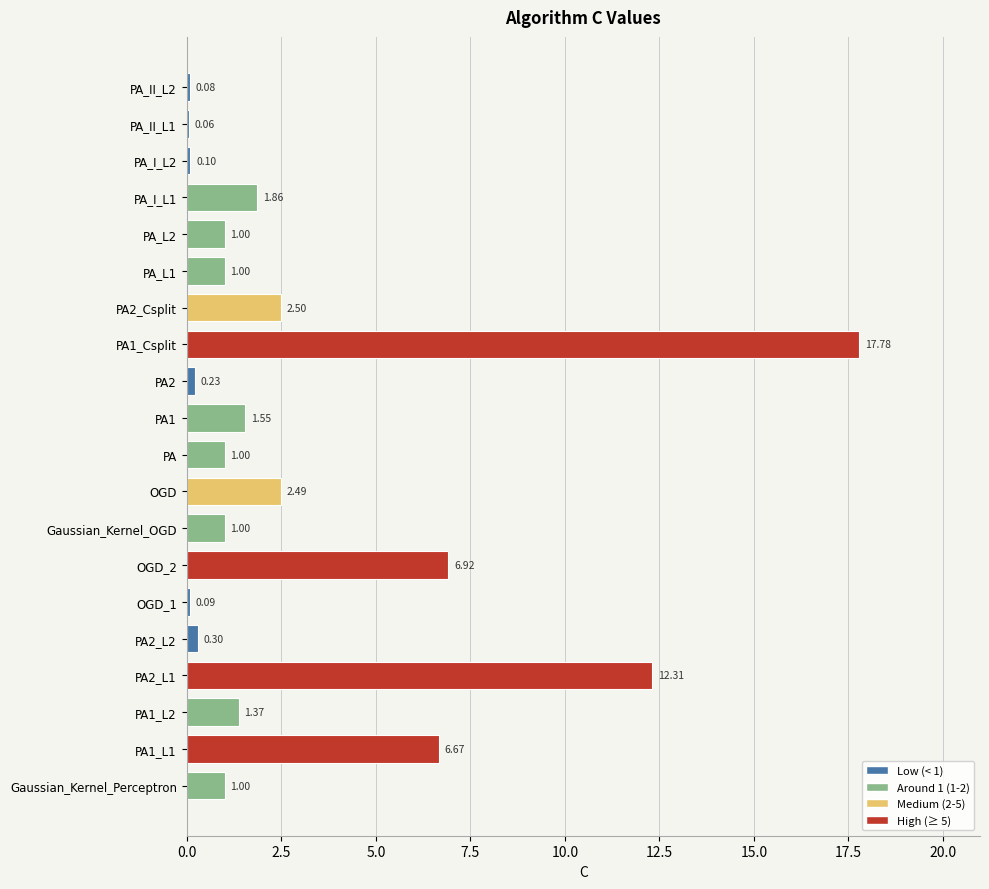

What is the change in value from OGD_1 to PA_L1?

+0.9